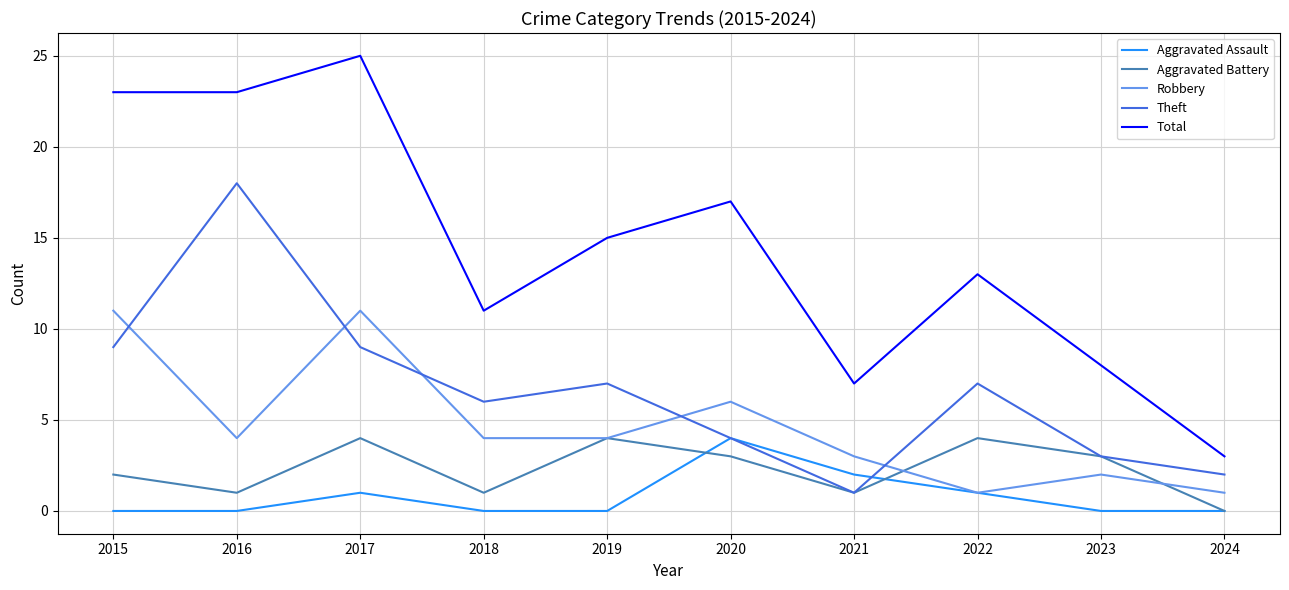

What is the sum of the Total values at 2021 and 2017?

32